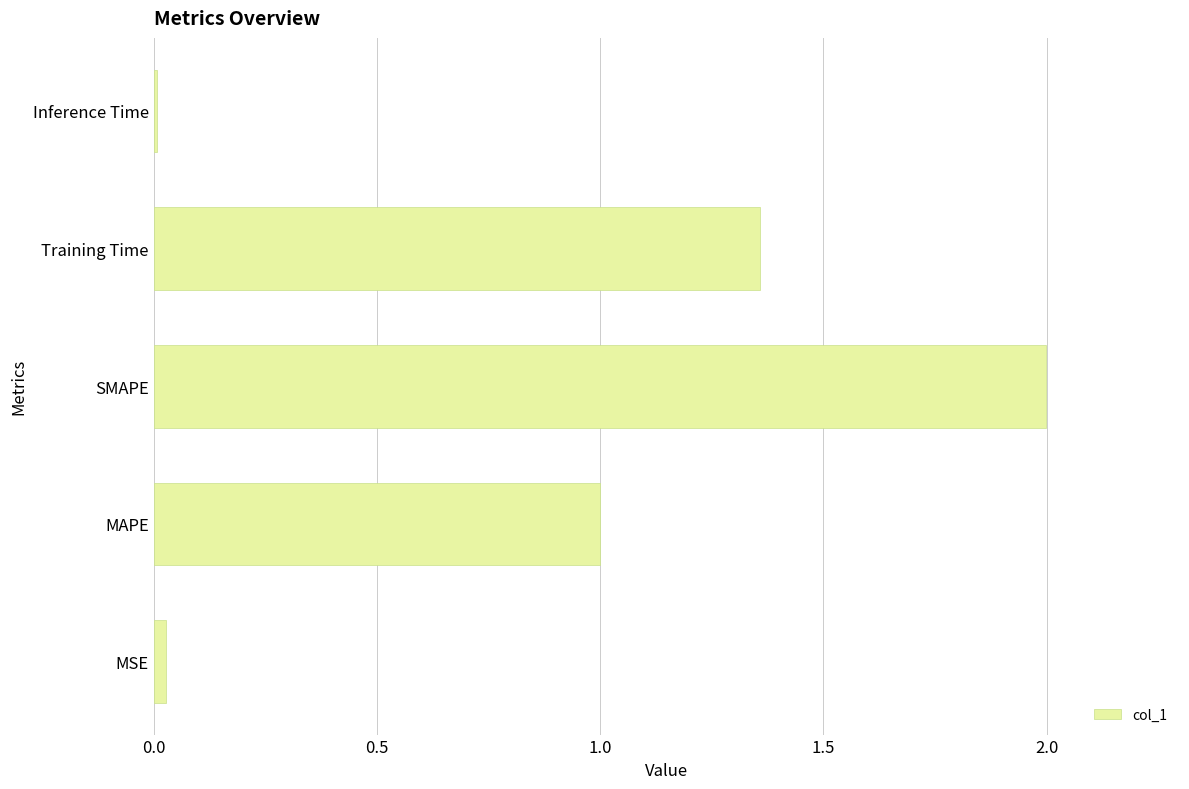

Which category has the highest value across all series?

SMAPE